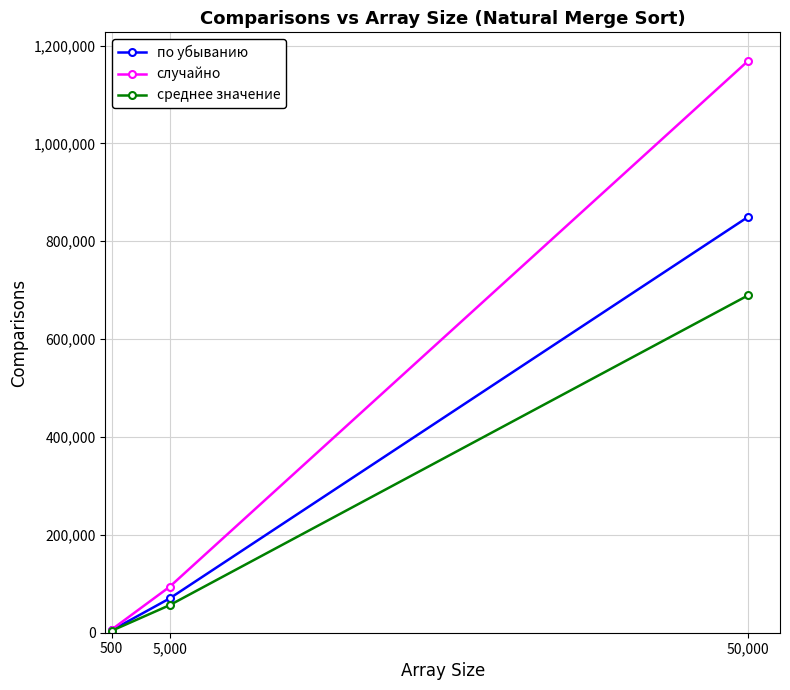

Read the по убыванию value at 5,000.

69986.0